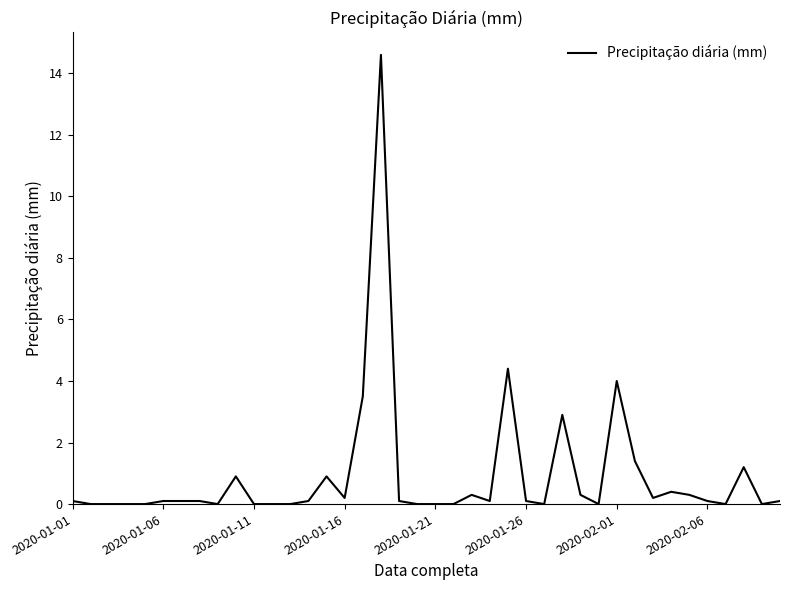

Does the chart have visible grid lines?

No